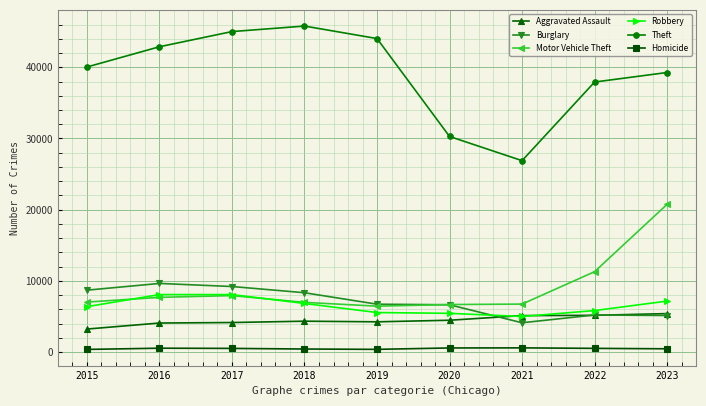

Is the value of Aggravated Assault at 2020 greater than the value of Robbery at 2022?

No